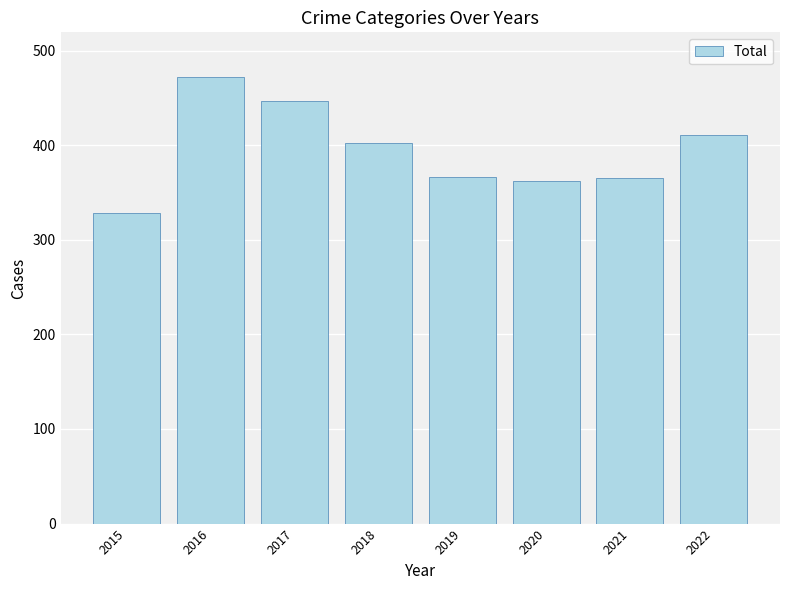

How many data points does each series have?

8